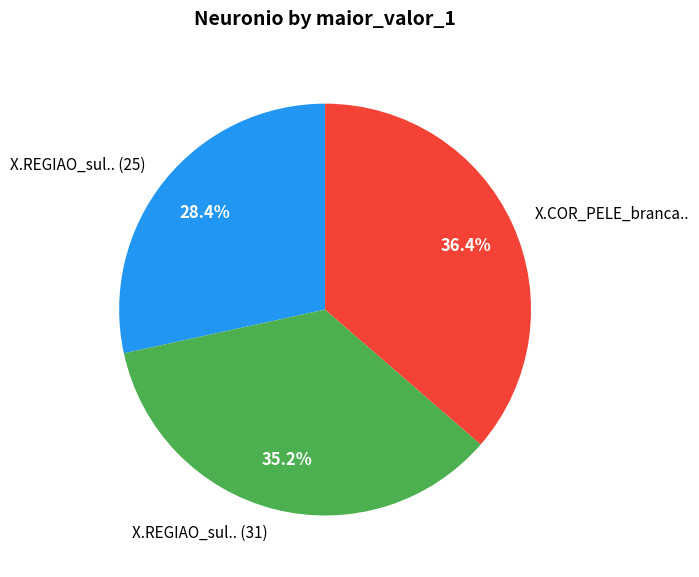

How much of the chart is everything except X.REGIAO_sul.. (25)?

71.6%